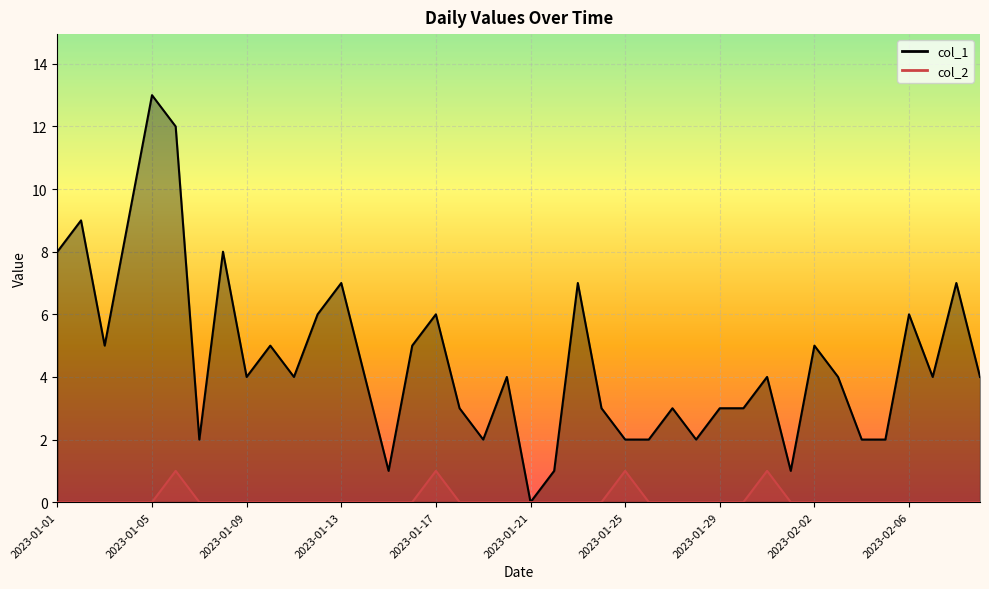

Reading left to right, what are all the values shown in this chart?

col_1: 2023-01-01=8	2023-01-02=9	2023-01-03=5	2023-01-04=9	2023-01-05=13	2023-01-06=12	2023-01-07=2	2023-01-08=8	2023-01-09=4	2023-01-10=5	2023-01-11=4	2023-01-12=6	2023-01-13=7	2023-01-14=4	2023-01-15=1	2023-01-16=5	2023-01-17=6	2023-01-18=3	2023-01-19=2	2023-01-20=4	2023-01-21=0	2023-01-22=1	2023-01-23=7	2023-01-24=3	2023-01-25=2	2023-01-26=2	2023-01-27=3	2023-01-28=2	2023-01-29=3	2023-01-30=3	2023-01-31=4	2023-02-01=1	2023-02-02=5	2023-02-03=4	2023-02-04=2	2023-02-05=2	2023-02-06=6	2023-02-07=4	2023-02-08=7	2023-02-09=4
col_2: 2023-01-01=0	2023-01-02=0	2023-01-03=0	2023-01-04=0	2023-01-05=0	2023-01-06=1	2023-01-07=0	2023-01-08=0	2023-01-09=0	2023-01-10=0	2023-01-11=0	2023-01-12=0	2023-01-13=0	2023-01-14=0	2023-01-15=0	2023-01-16=0	2023-01-17=1	2023-01-18=0	2023-01-19=0	2023-01-20=0	2023-01-21=0	2023-01-22=0	2023-01-23=0	2023-01-24=0	2023-01-25=1	2023-01-26=0	2023-01-27=0	2023-01-28=0	2023-01-29=0	2023-01-30=0	2023-01-31=1	2023-02-01=0	2023-02-02=0	2023-02-03=0	2023-02-04=0	2023-02-05=0	2023-02-06=0	2023-02-07=0	2023-02-08=0	2023-02-09=0